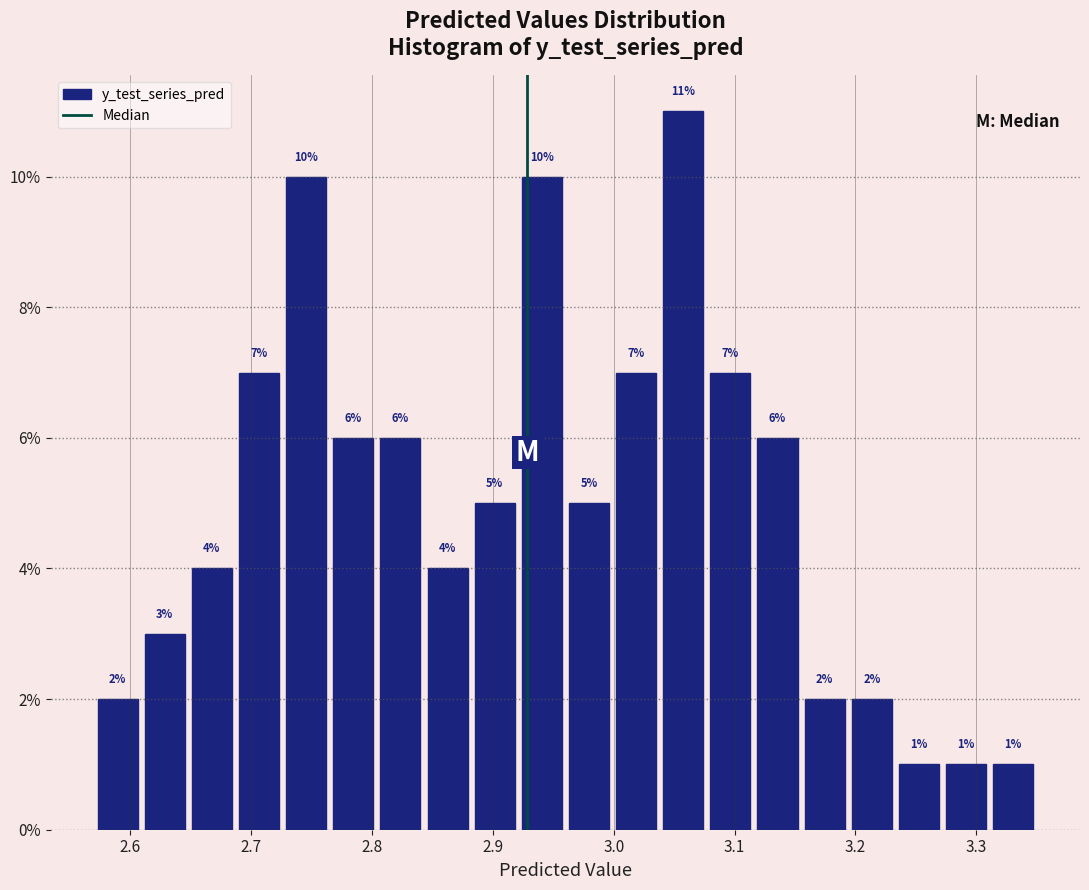

Around what value on the x-axis is the tallest bar? Give the approximate position of its centre, as read against the axis.

3.06